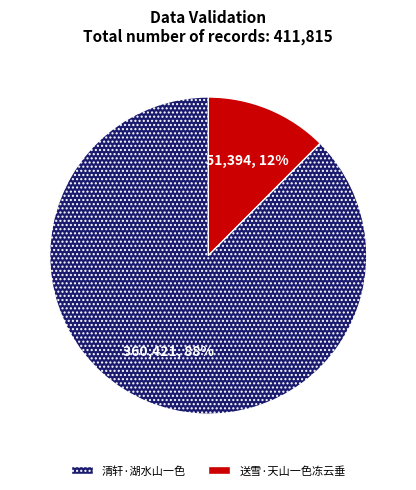

Is there a majority slice in this chart?

Yes